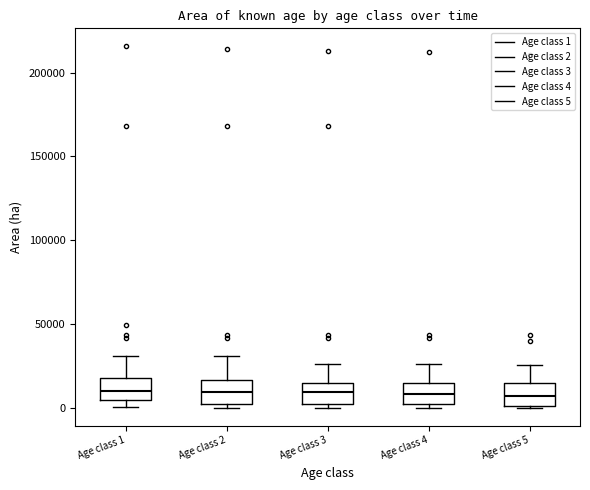

Reading left to right, read every box against the y-axis: the position of its median line, the range the box covers, and the ends of its whiskers. The values are not printed on the chart, so give them approximately, as read against the axis.

Age class 1: median 10000, box 5000 to 20000, whiskers 0 to 30000
Age class 2: median 10000, box 0 to 15000, whiskers 0 (just below the box's lower edge) to 30000
Age class 3: median 10000, box 0 to 15000, whiskers 0 (just below the box's lower edge) to 25000
Age class 4: median 10000, box 0 to 15000, whiskers 0 (just below the box's lower edge) to 25000
Age class 5: median 5000, box 0 to 15000, whiskers 0 to 25000